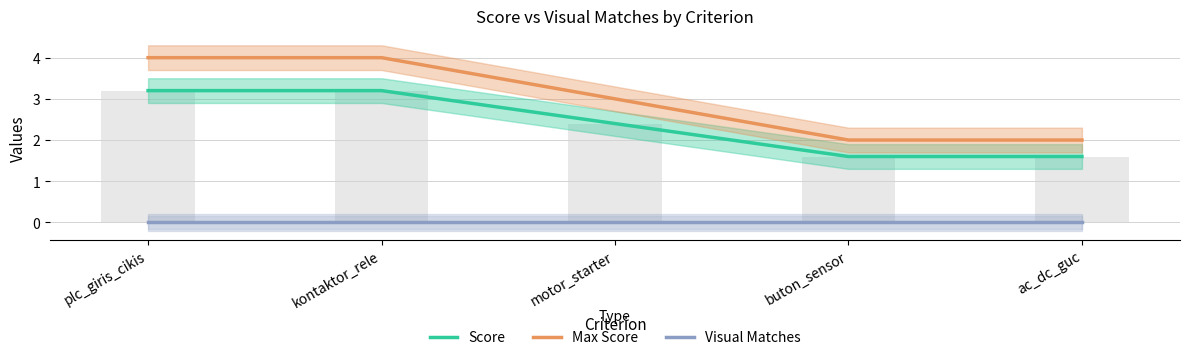

At how many categories does at least one series exceed 0?

5